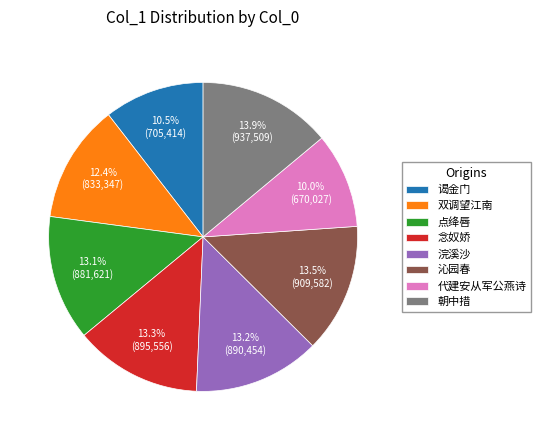

How many slices are in this pie chart?

8